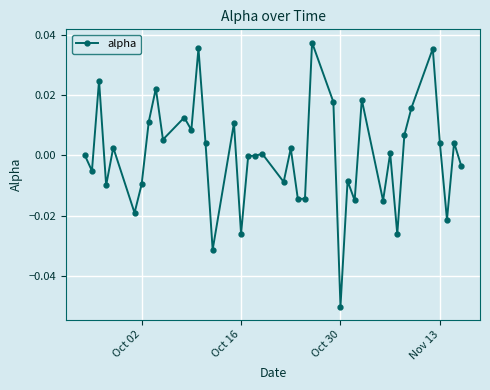

True or false: there are more than 2 points higher than both neighbors.

True